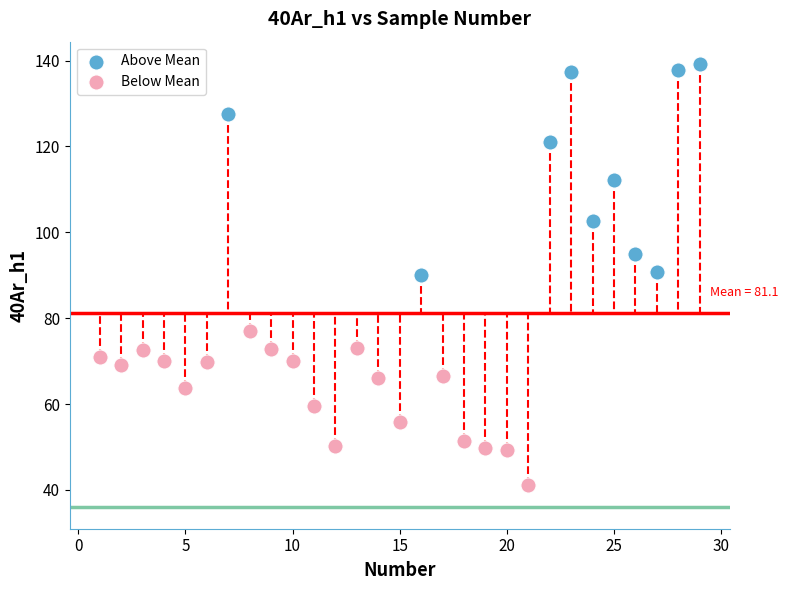

What are all the series names shown in the legend?

Above Mean, Below Mean